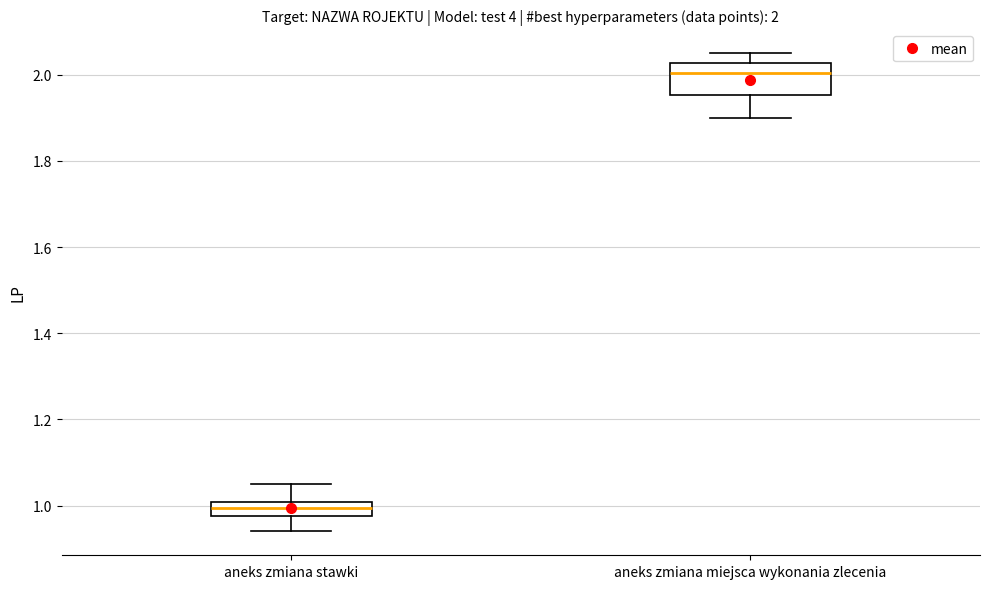

Which box's median line is the highest?

aneks zmiana miejsca wykonania zlecenia